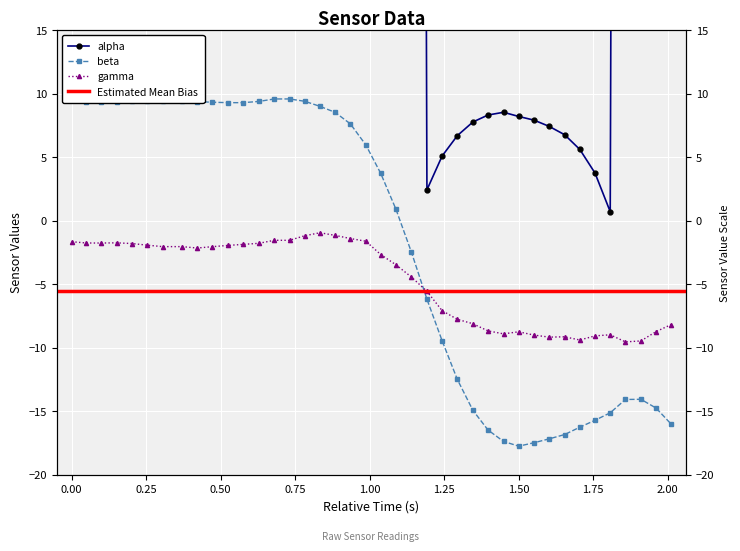

True or false: gamma has more than 1 interior local peaks.

True